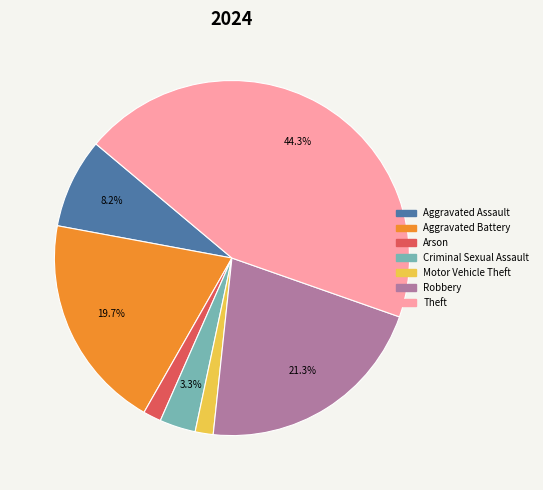

Is there any slice that represents more than half of the pie?

No